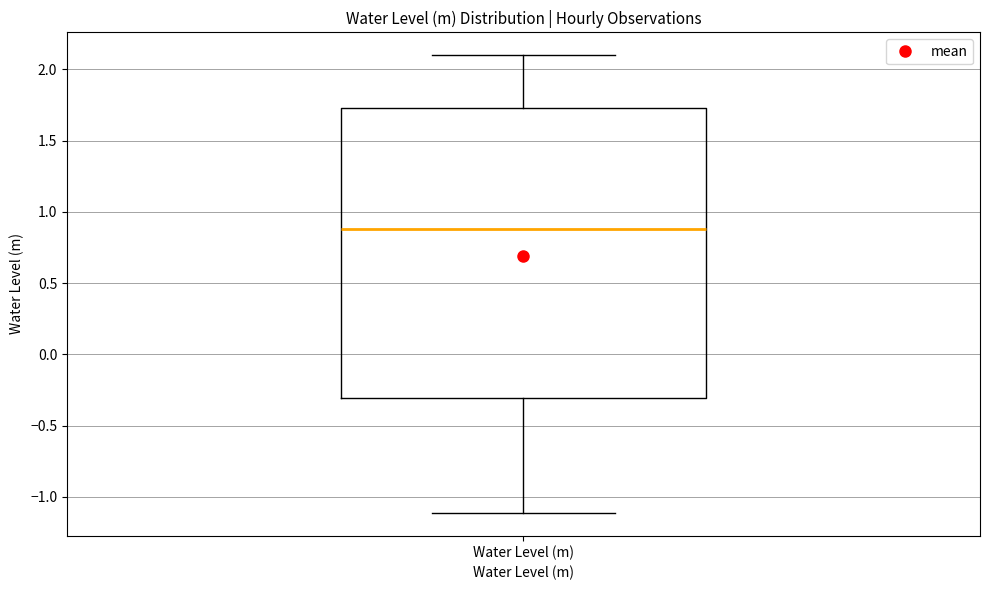

Transcribe this box plot: give where the median line is, the range the box spans, and where the two whiskers end, as read against the y-axis. The values are not printed on the chart, so give them approximately, as read against the axis.

median 0.90, box -0.30 to 1.75, whiskers -1.10 to 2.10